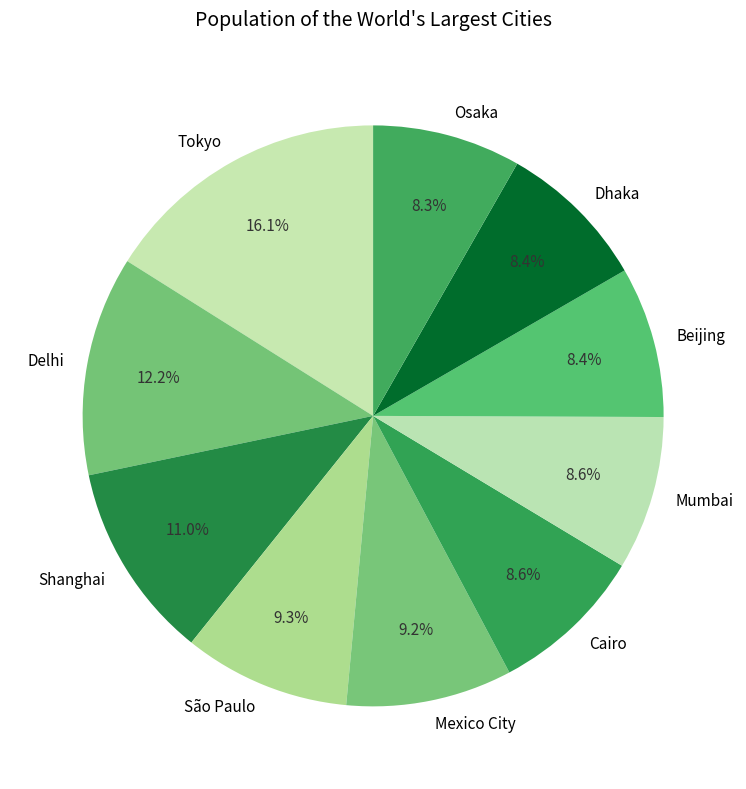

To the nearest percent, what is the difference between the Dhaka and São Paulo slice percentages?

1%